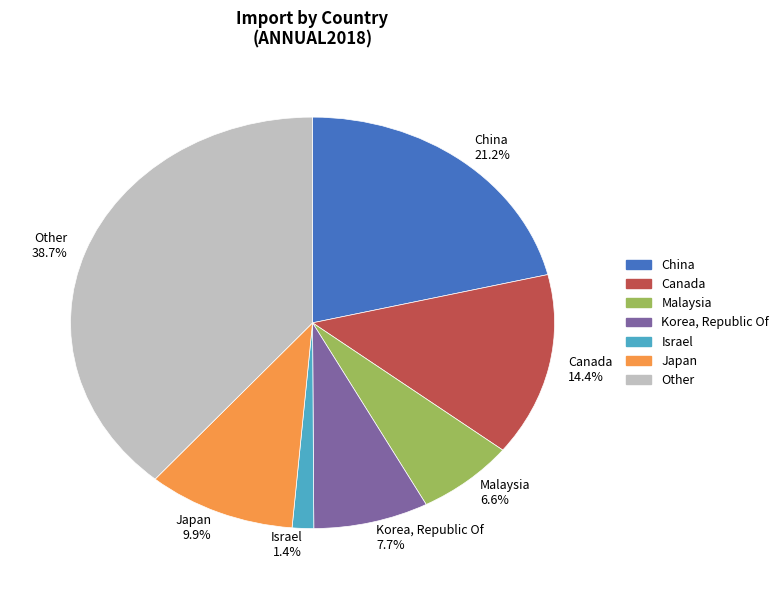

Which slice is the smallest?

Israel